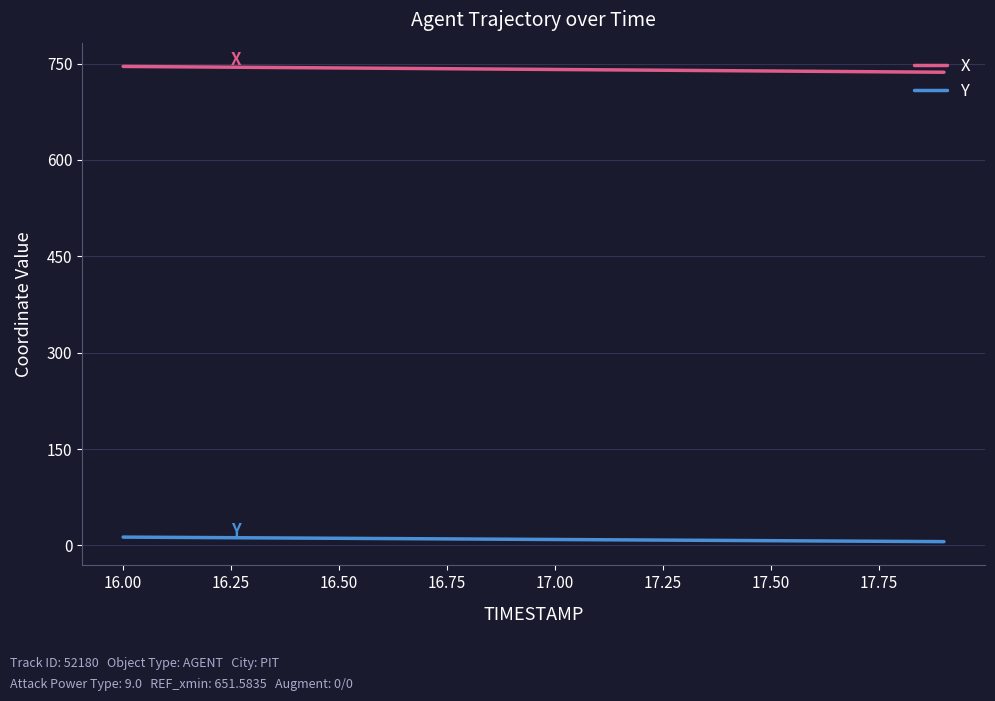

List the series in order of their overall mean, highest first.

X, Y